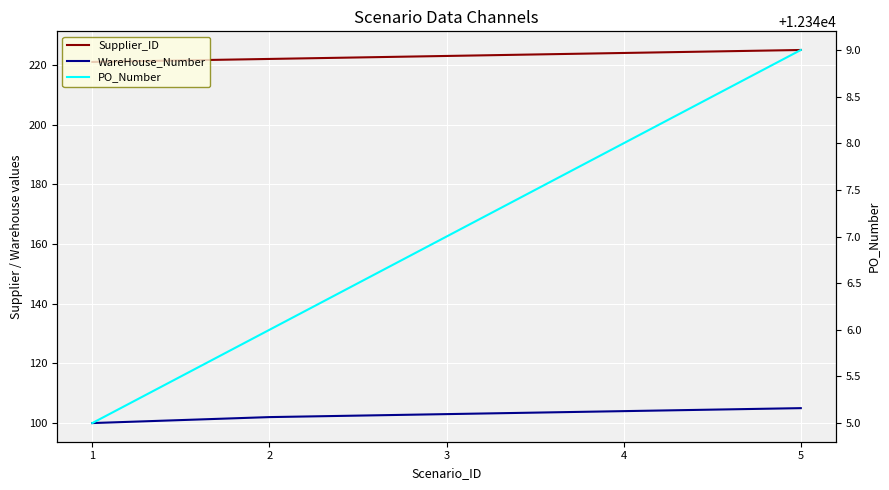

List the series in order of their peak value, highest first.

PO_Number, Supplier_ID, WareHouse_Number